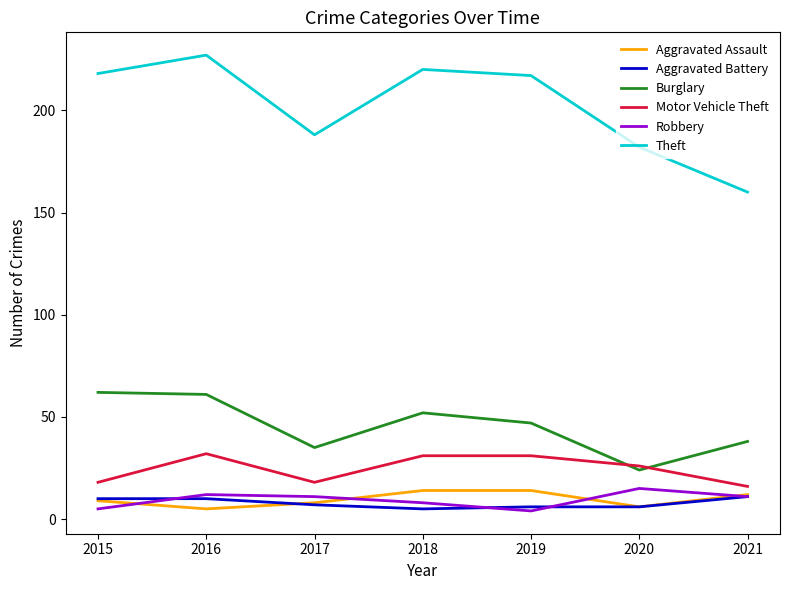

What is the difference between the Burglary values at 2017 and 2016?

26